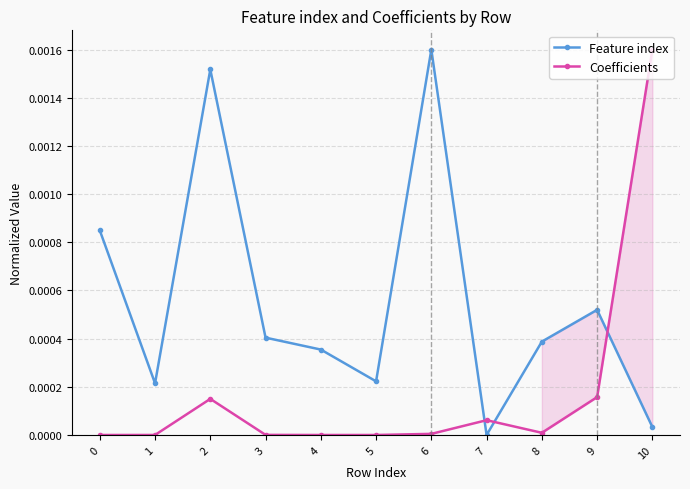

True or false: Coefficients has a value of 0.0 at 6.

True